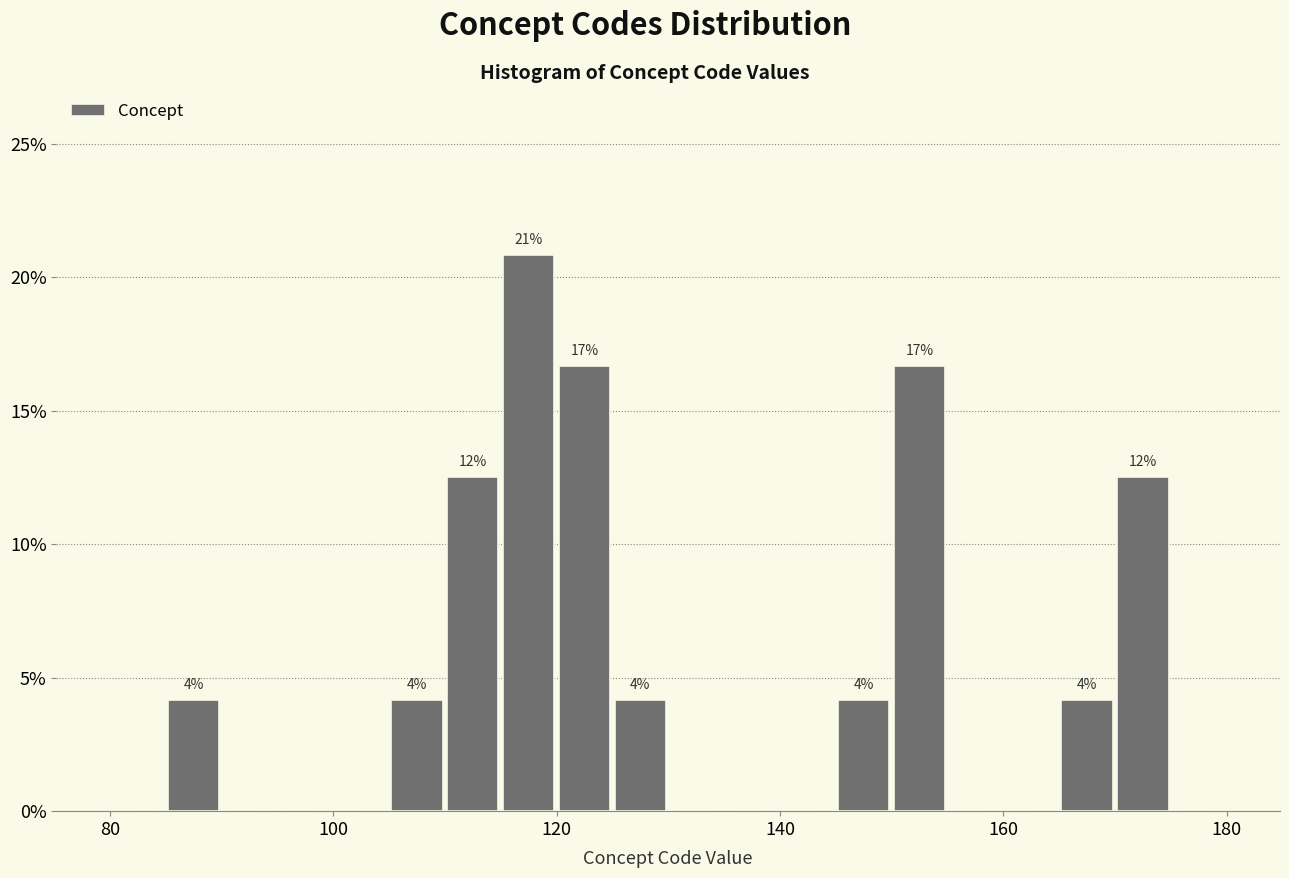

Around what value on the x-axis is the tallest bar? Give the approximate position of its centre, as read against the axis.

118